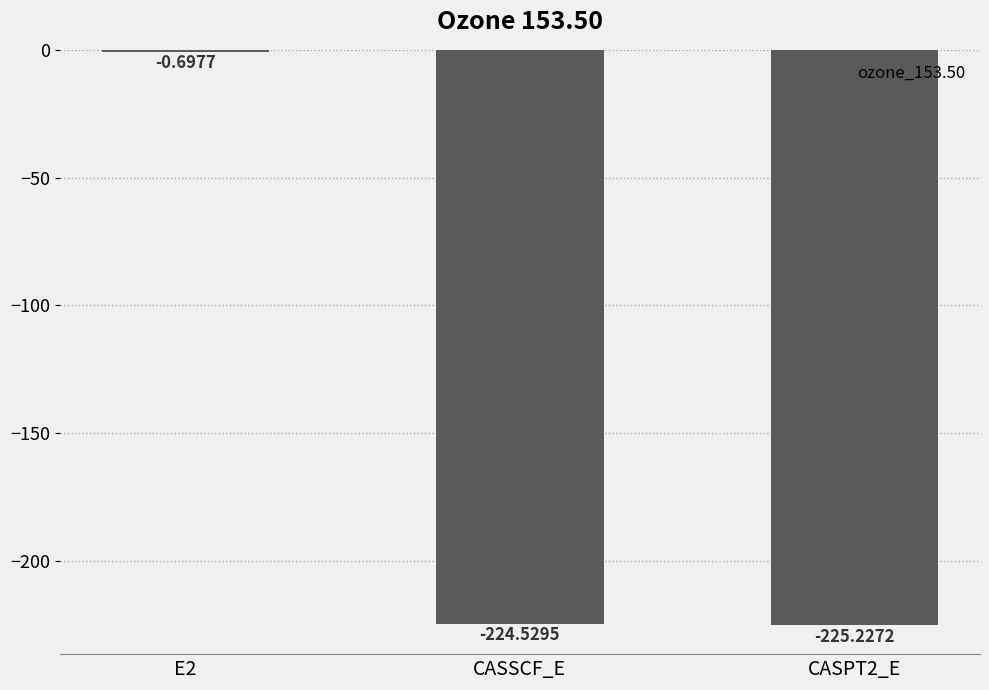

The chart shows a value of -96.0 at CASSCF_E. True or false?

False